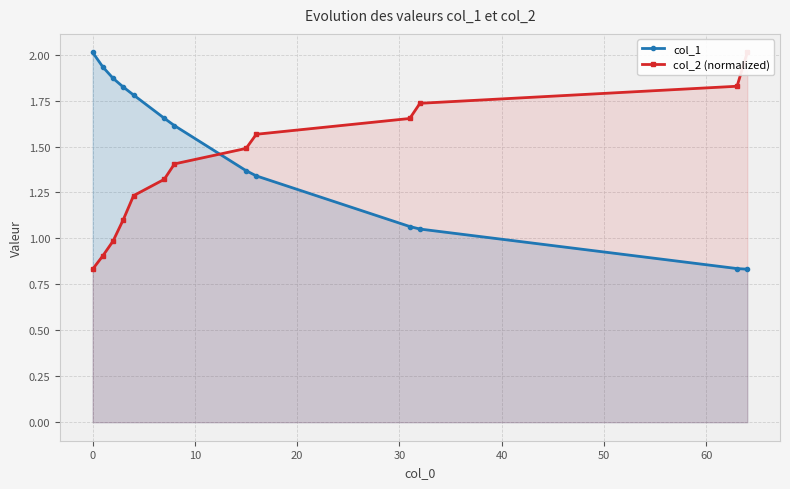

Reading left to right, list all the values displayed in this chart.

col_1: 2.0	1.9	1.9	1.8	1.8	1.7	1.6	1.4	1.3	1.1	1.1	0.8	0.8
col_2 (normalized): 0.8	0.9	1.0	1.1	1.2	1.3	1.4	1.5	1.6	1.7	1.7	1.8	2.0